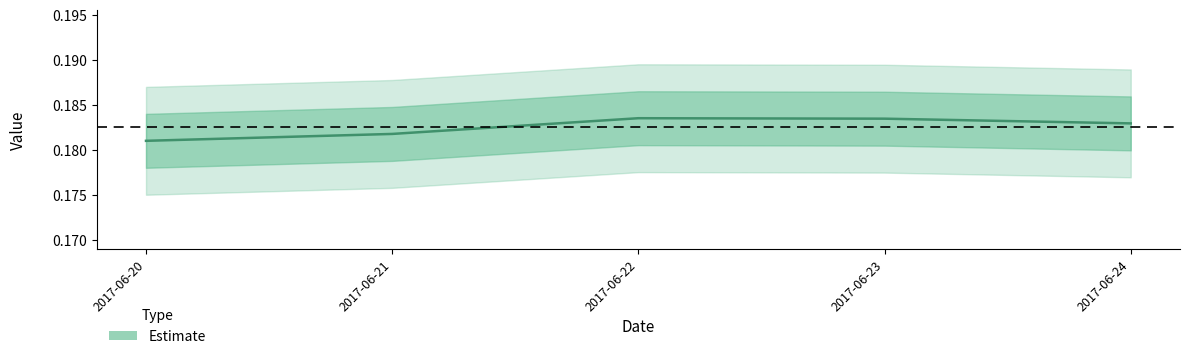

At which category does the data reach its first local peak?

2017-06-22